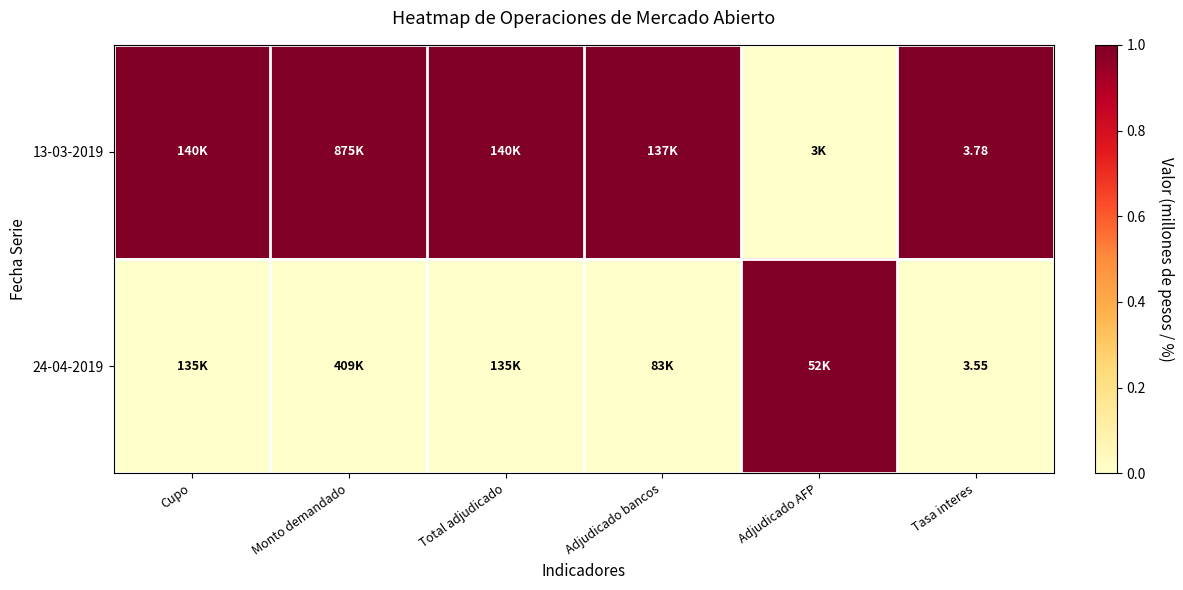

How many data points does each series have?

6